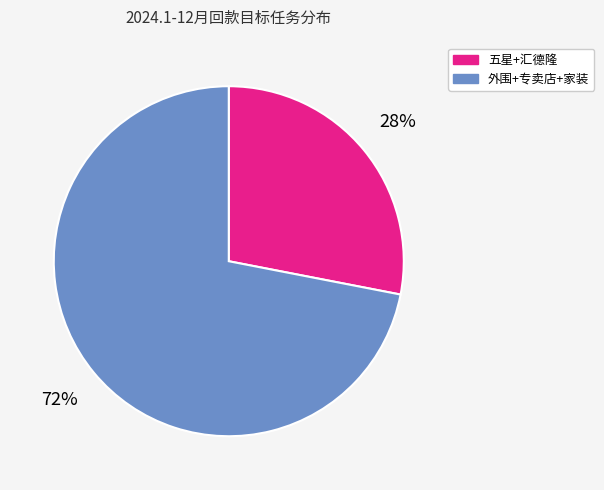

Is there a majority slice in this chart?

Yes